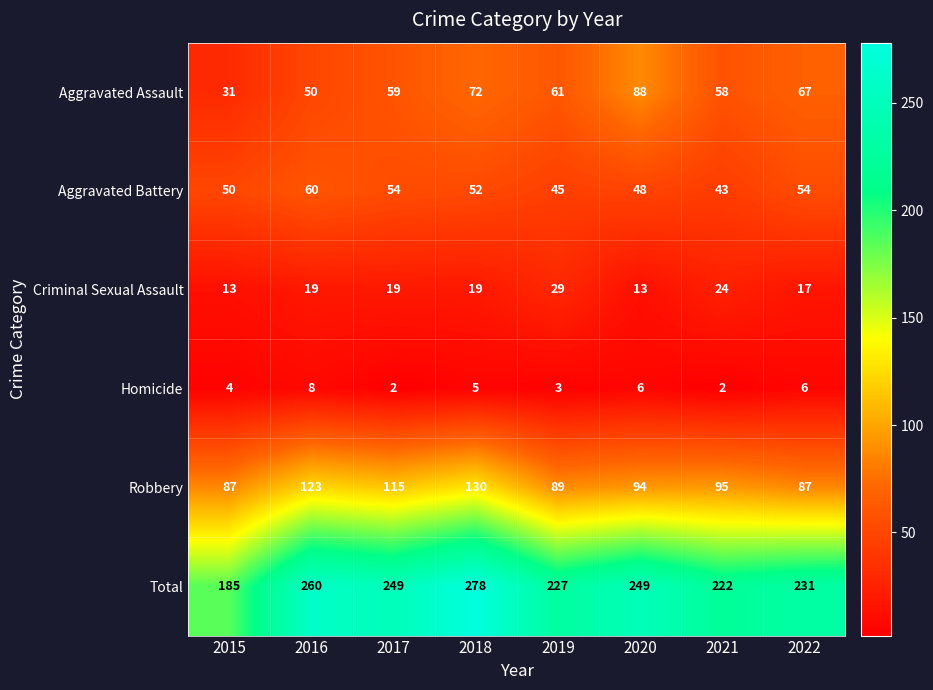

Which series has the widest spread of values?

Total